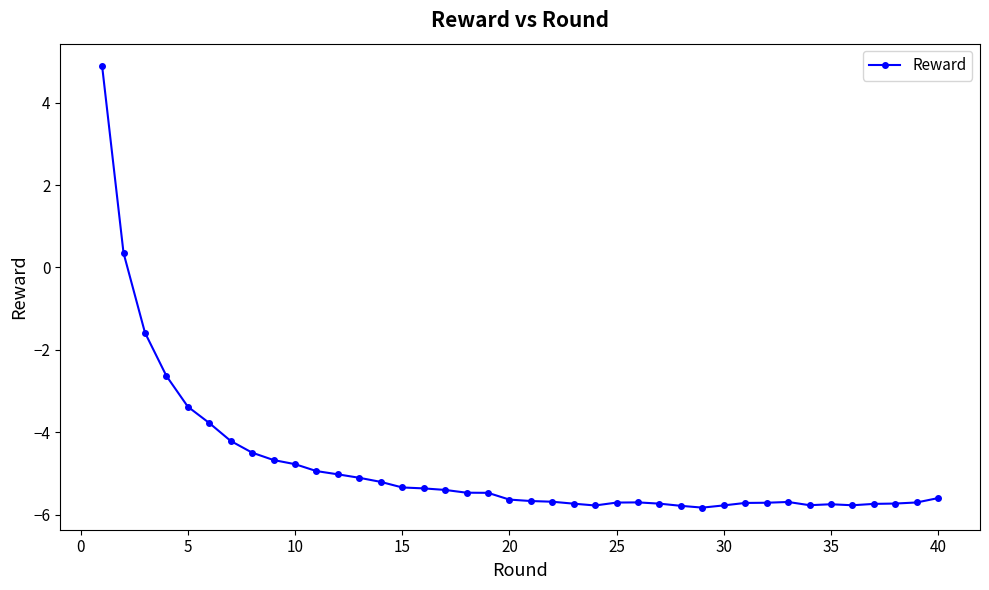

What is the smallest value displayed?

-5.8